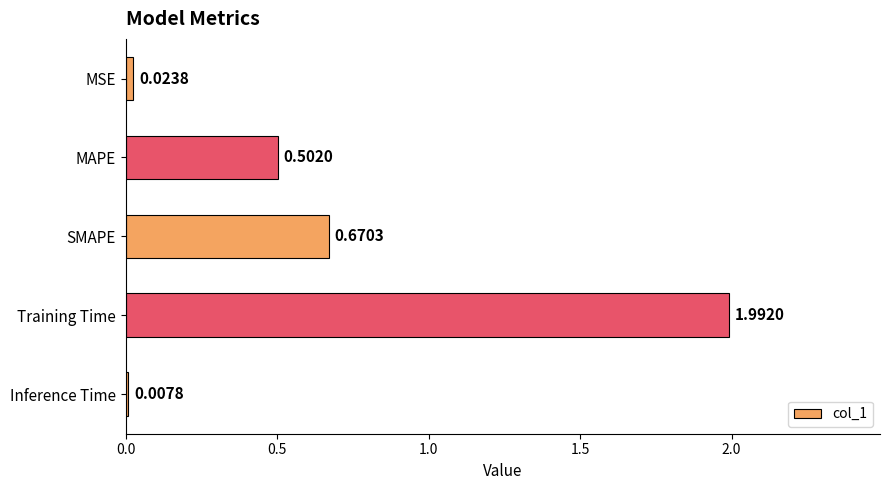

Rank the categories by value from highest to lowest.

Training Time, SMAPE, MAPE, MSE, Inference Time